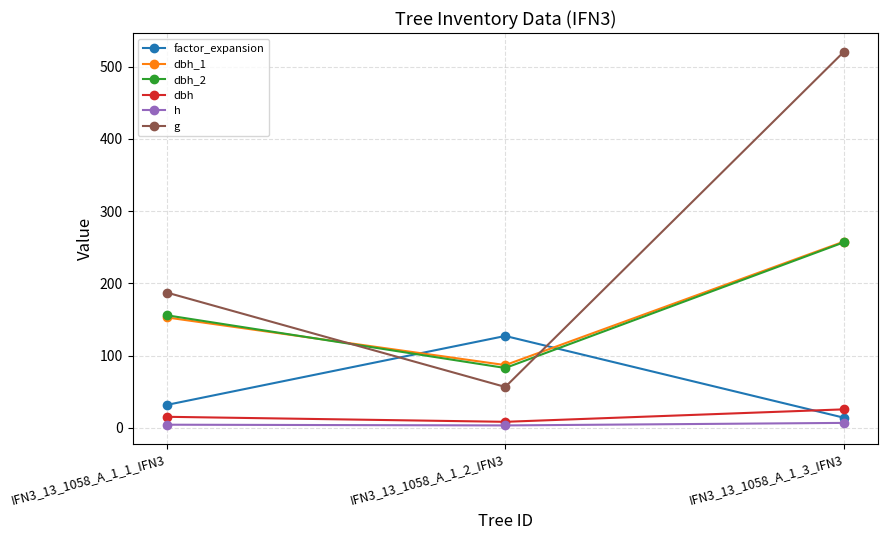

Which series changed the most between IFN3_13_1058_A_1_1_IFN3 and IFN3_13_1058_A_1_3_IFN3?

g